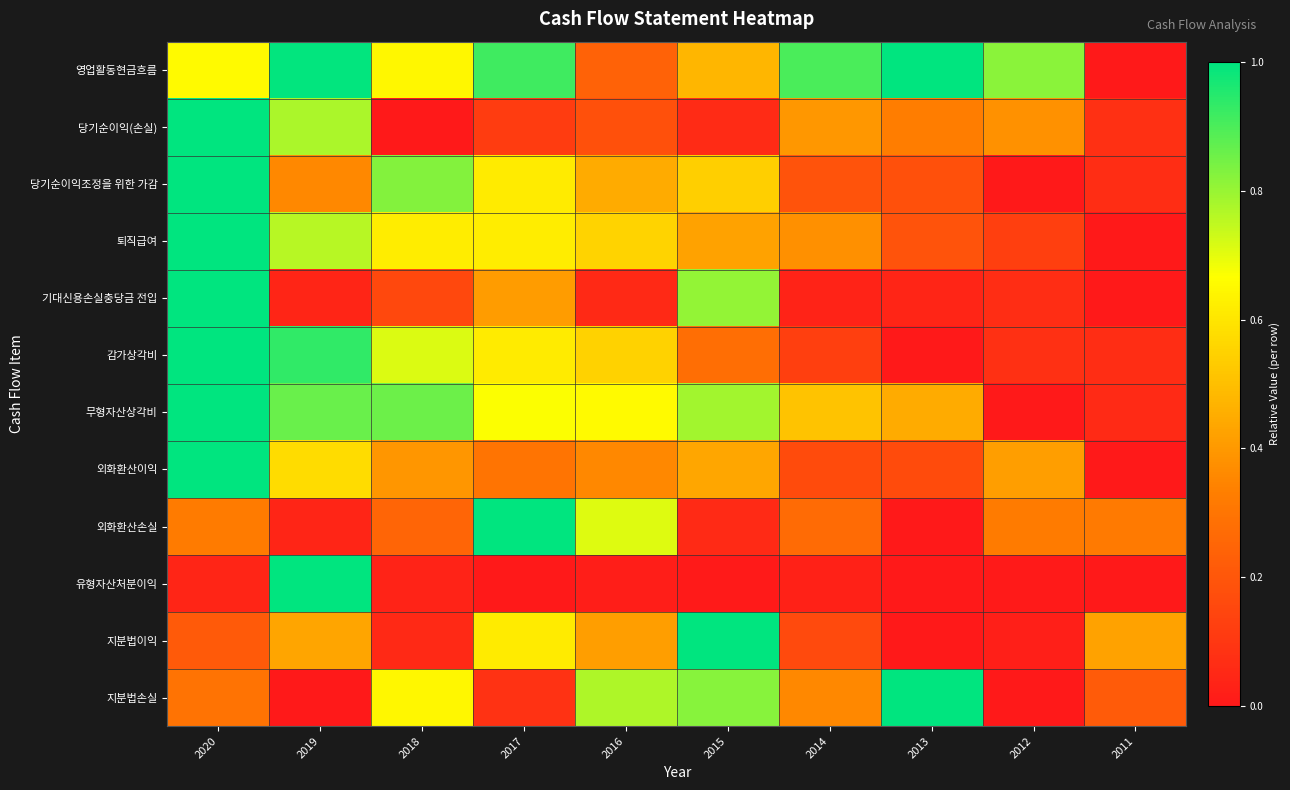

What is the total value across all series at 2012?

2.2